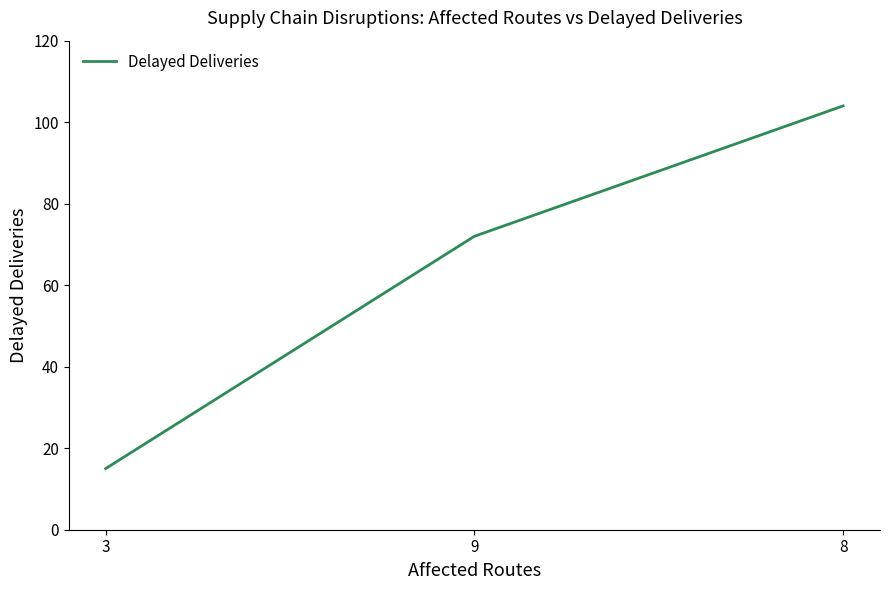

What is the ratio of the value at 3 to the value at 8?

0.1